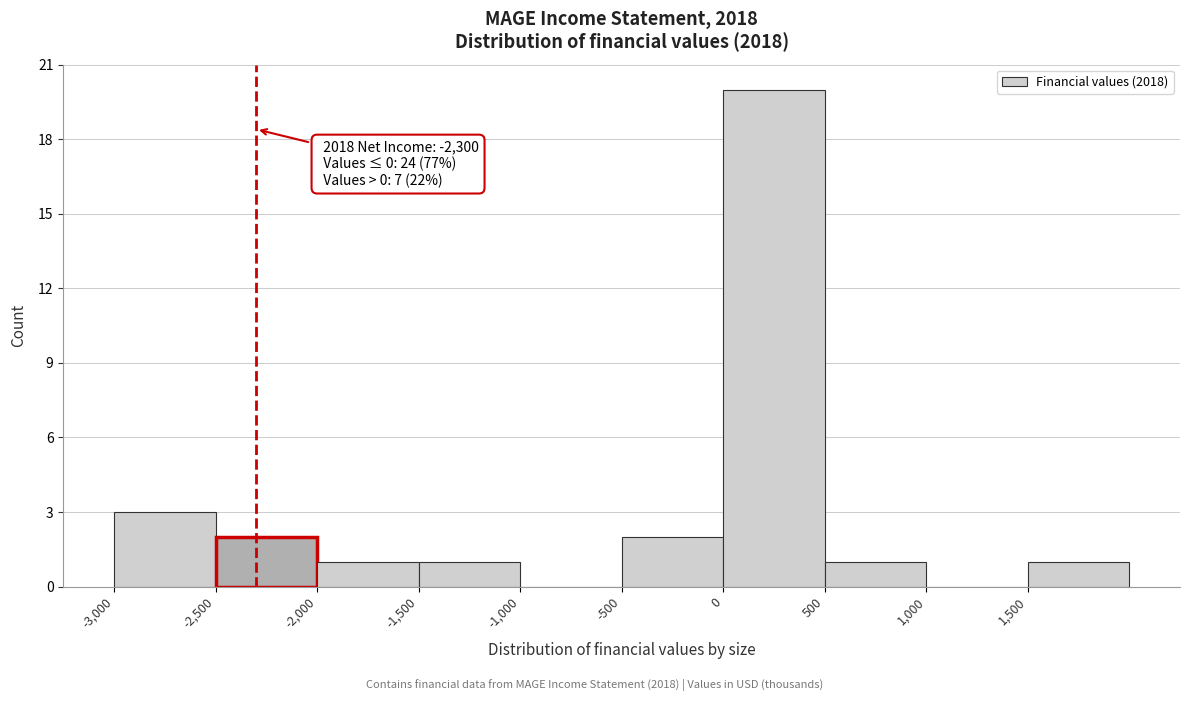

Which range on the x-axis has the tallest bar?

0 to 500